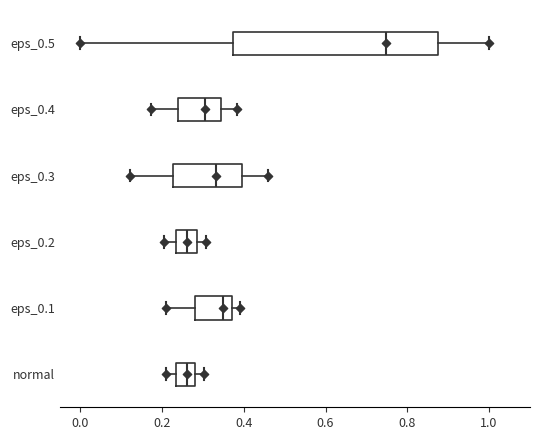

Where does the left whisker of the box for eps_0.1 end on the x-axis? The values are not printed on the chart, so give them approximately, as read against the axis.

0.22